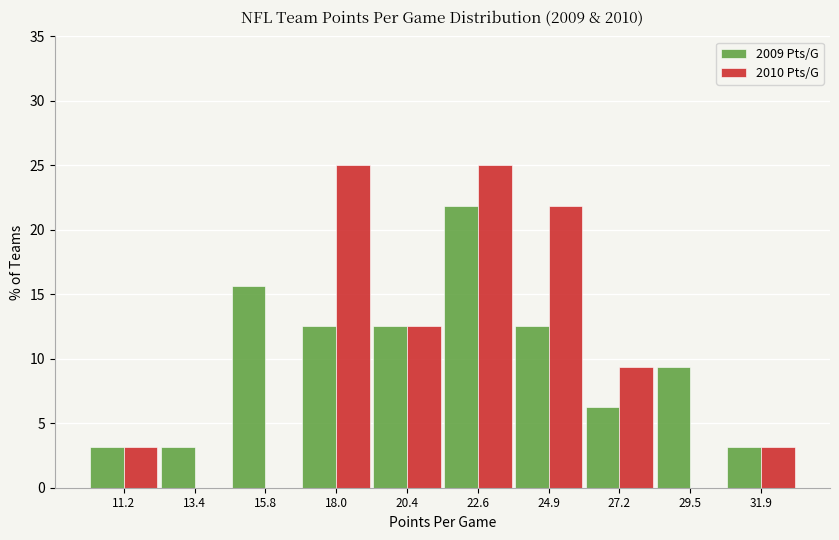

What is the height of the 2010 Pts/G bar covering 21.5 to 23.8 on the x-axis? Neither the bar edges nor the heights are printed on the chart, so give them approximately, as read against the axes.

25.0